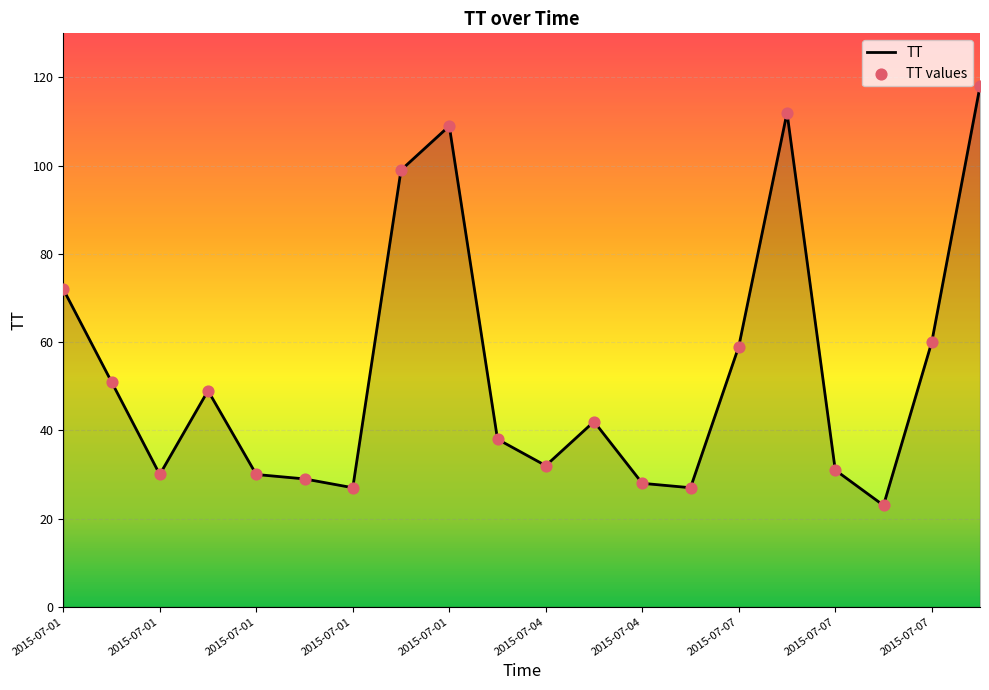

What is the minimum value shown in the chart?

23